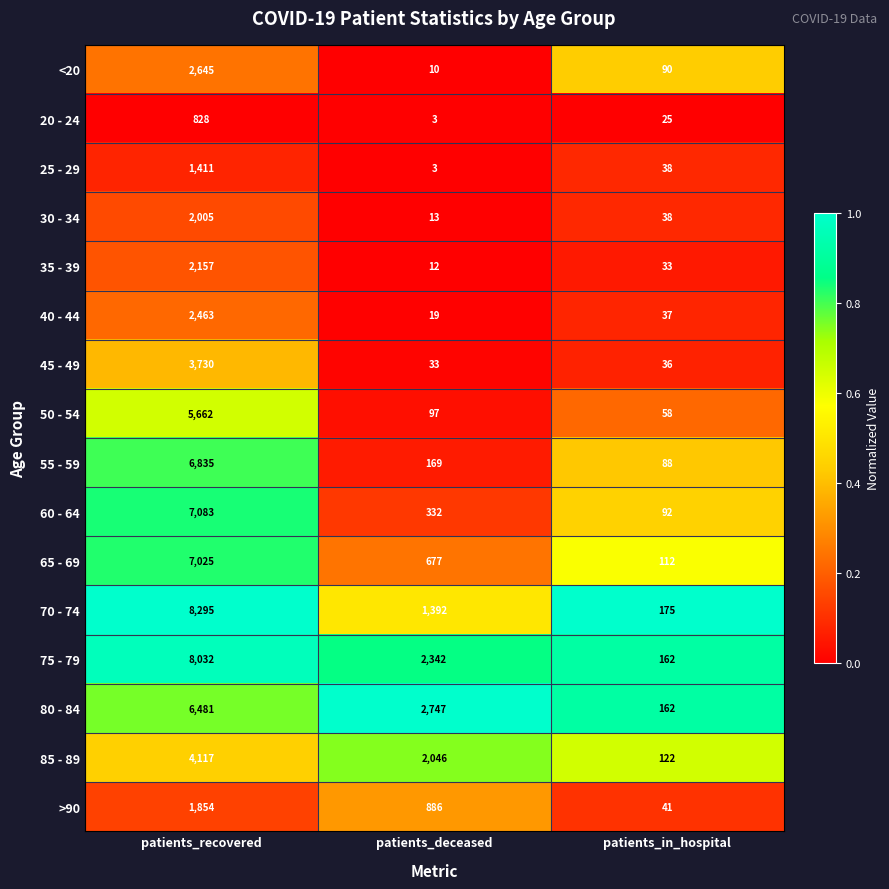

Which series has the largest total across all categories?

75 - 79